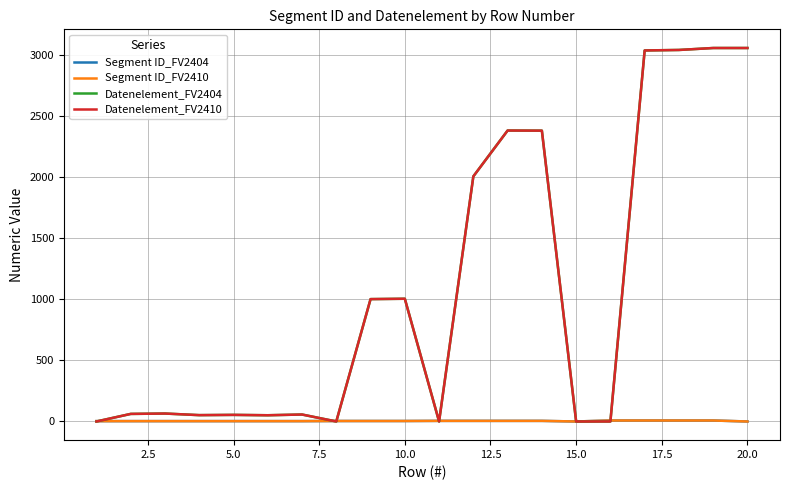

True or false: Datenelement_FV2404 and Segment ID_FV2404 intersect in this chart.

True